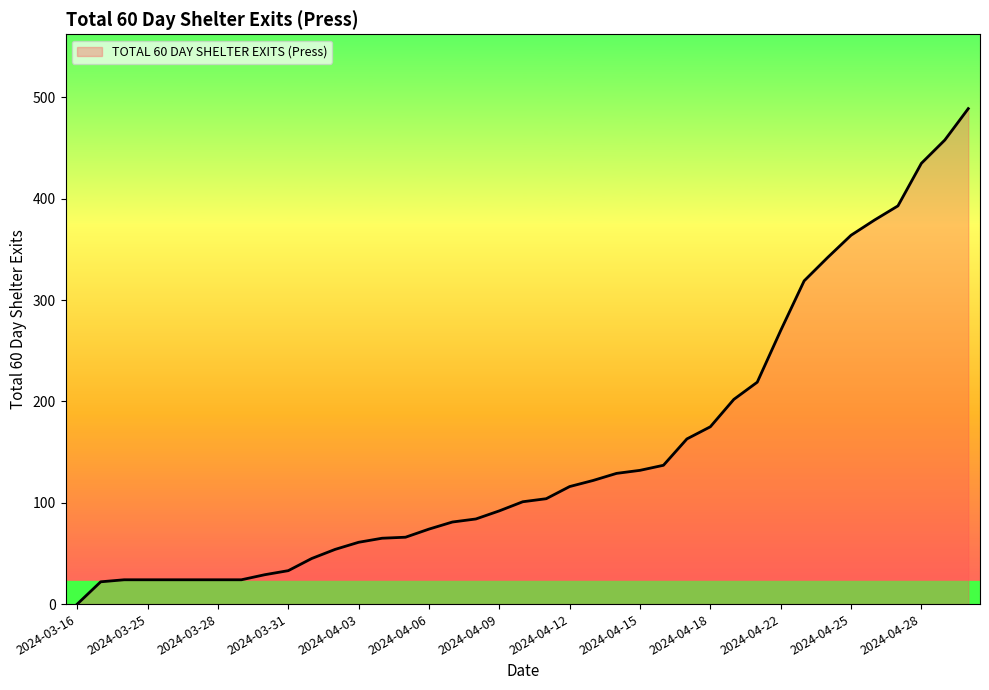

What is the greatest value displayed?

489